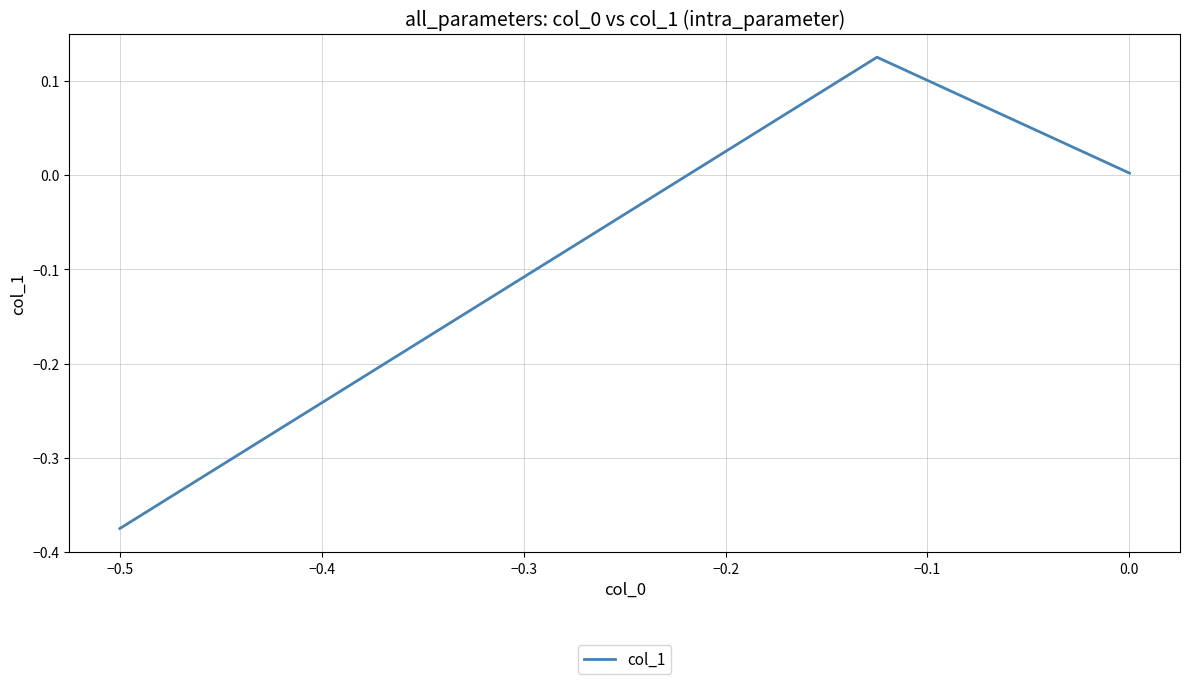

How many series are shown in this chart?

1